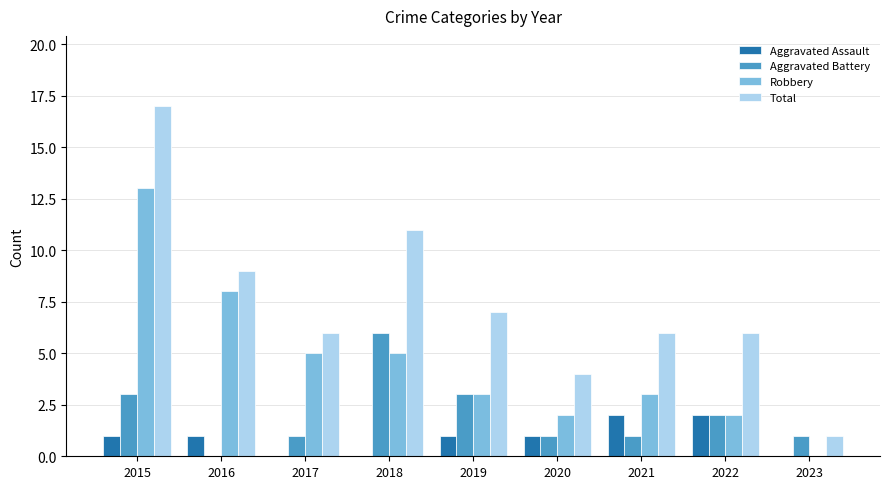

True or false: Aggravated Battery has a value of -3 at 2016.

False